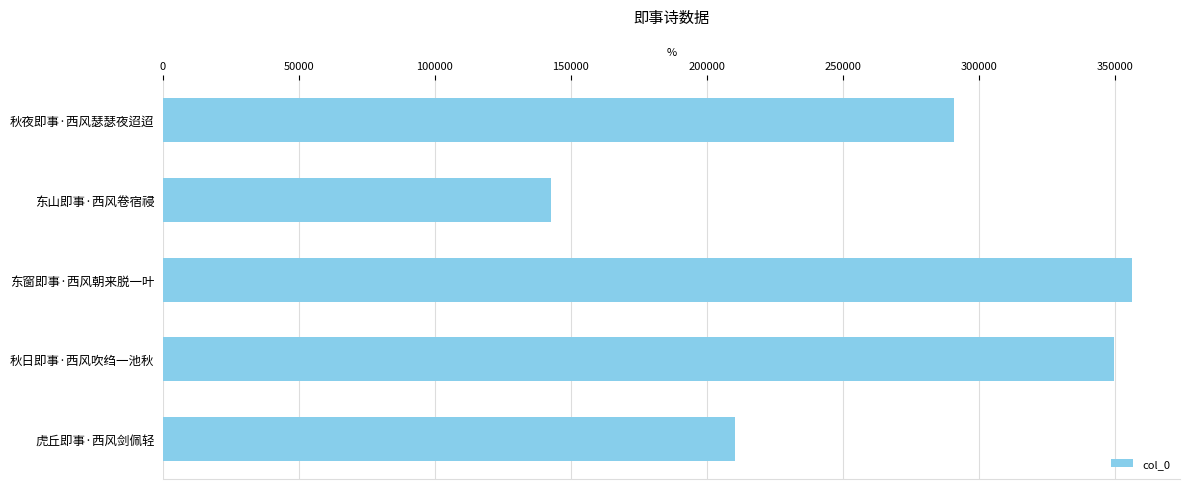

Does the chart contain stacked bars?

No